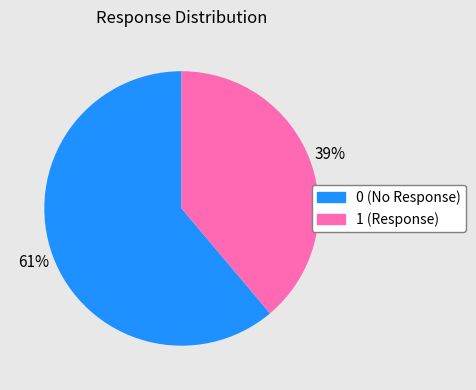

Is it true that 0 is 61% of the pie?

True